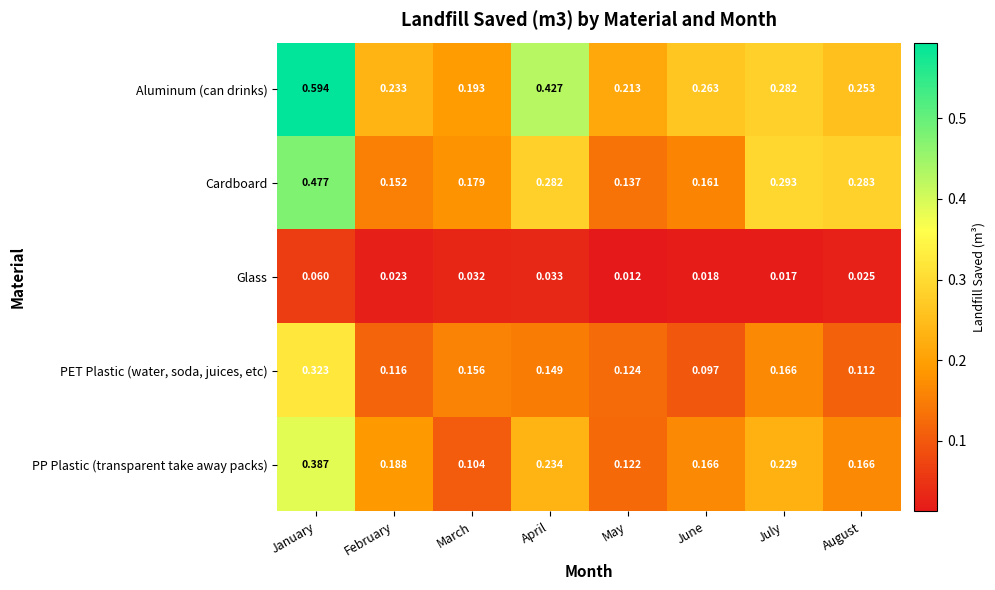

Where is Aluminum (can drinks) nearest to the value 0?

March